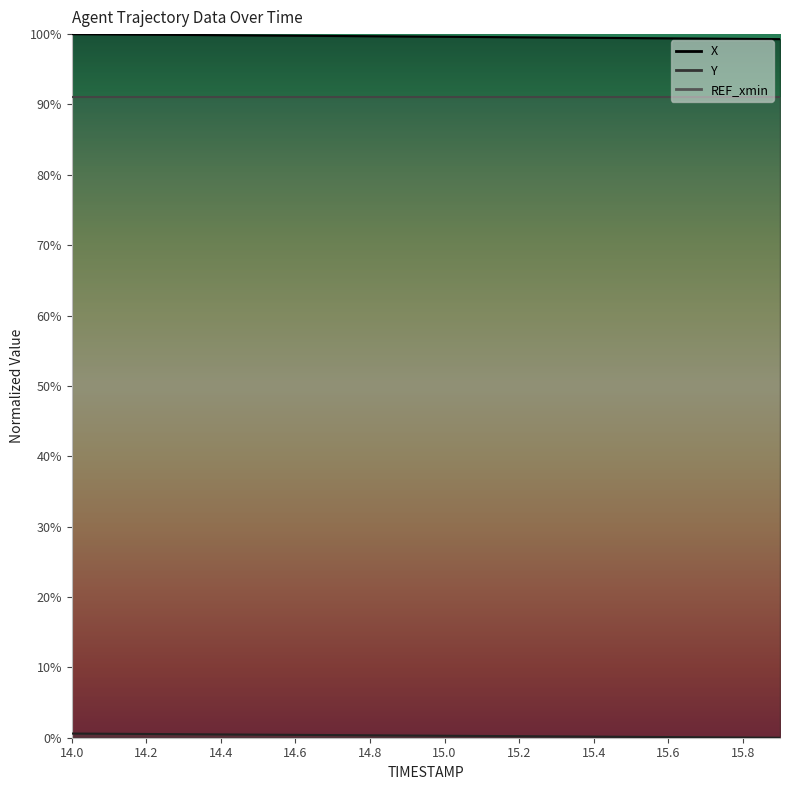

What is the label of the 6th point from the left?

14.5